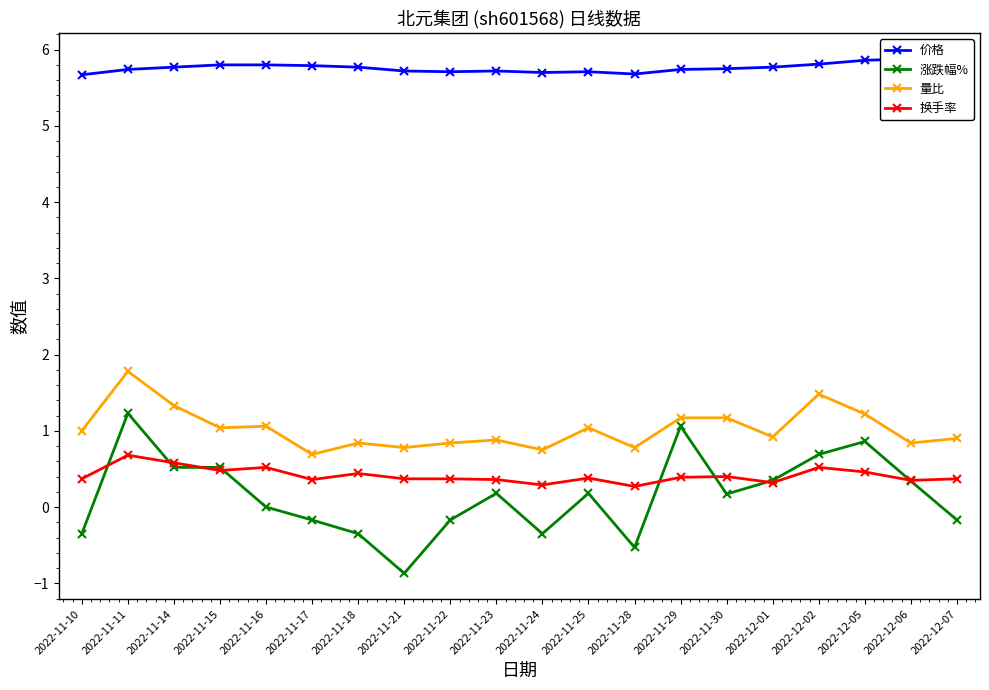

True or false: 换手率 and 量比 cross at least once.

False